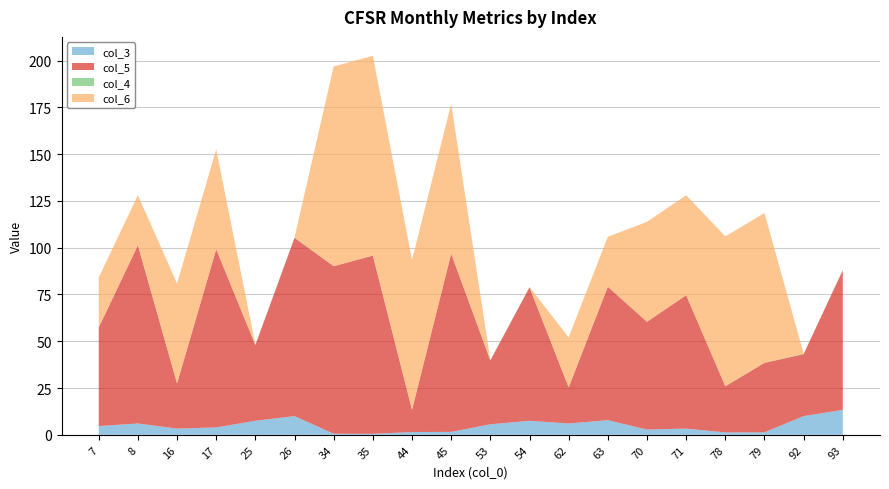

Reading right to left, extract all data points from this chart.

col_3: 13.3	10.0	1.3	1.3	3.3	2.8	7.8	6.1	7.5	5.6	1.6	1.5	0.5	0.6	10.0	7.5	3.9	3.3	6.1	4.7
col_5: 74.6	33.1	37.1	24.7	71.3	57.6	71.3	19.3	71.3	34.1	95.2	11.8	95.2	89.5	95.2	40.4	95.2	24.1	95.2	52.6
col_4: 0.2	0.2	0.0	0.0	0.0	0.0	0.0	0.1	0.2	0.2	0.0	0.0	0.0	0.0	0.2	0.2	0.0	0.0	0.1	0.1
col_6: 0.0	0.0	80.1	80.1	53.4	53.4	26.7	26.7	0.0	0.0	80.1	80.1	106.8	106.8	0.0	0.0	53.4	53.4	26.7	26.7